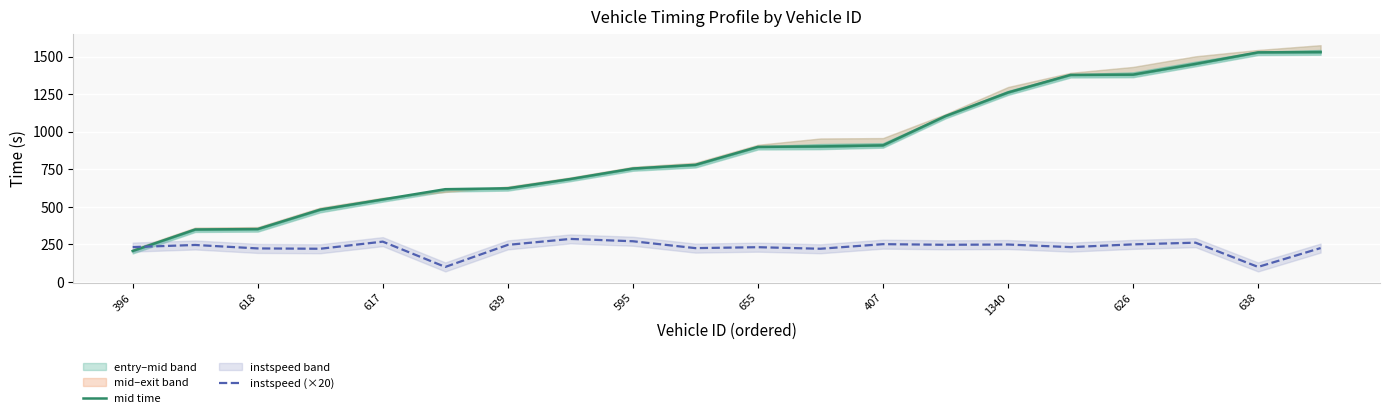

What is the value of the mid time point at the 5th from the left?

549.2